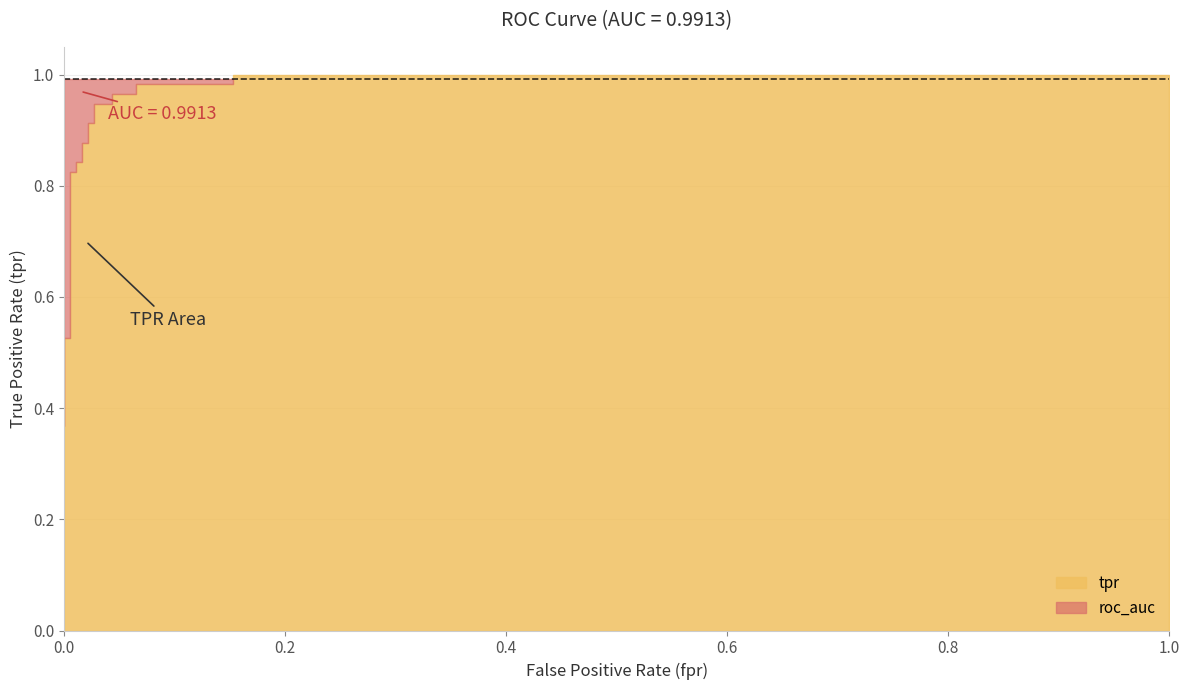

True or false: roc_auc and tpr intersect in this chart.

True